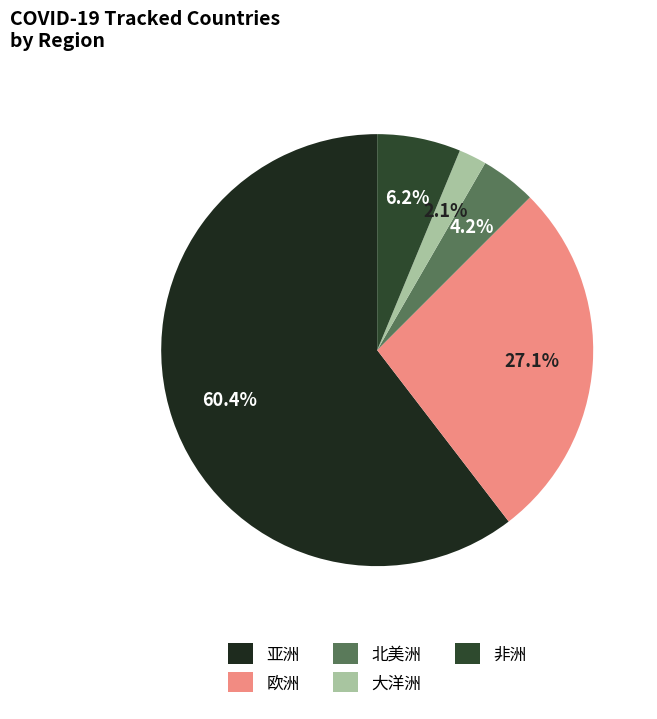

Which slice is the smallest?

大洋洲